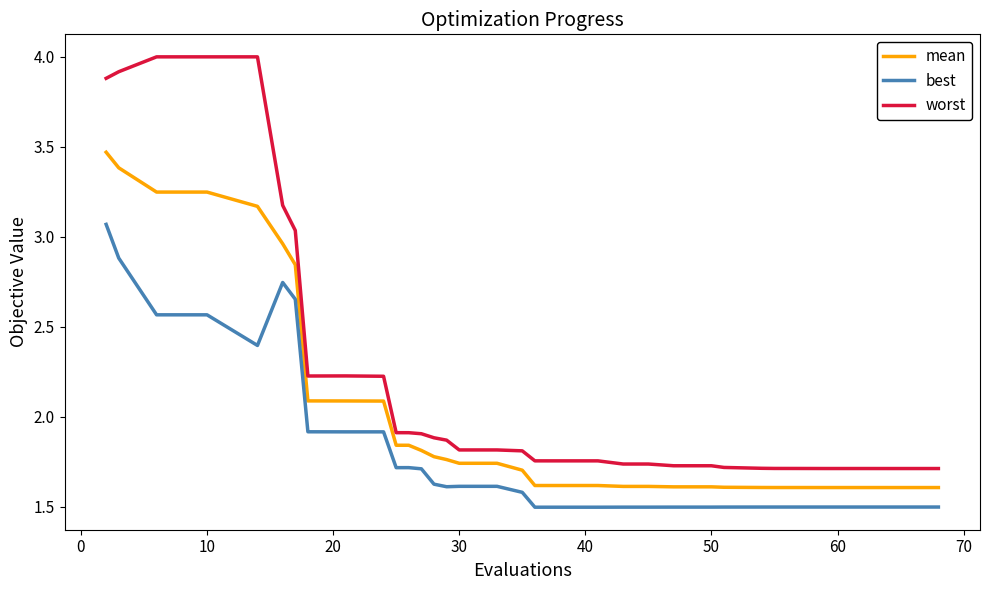

What are all the series names shown in the legend?

mean, best, worst